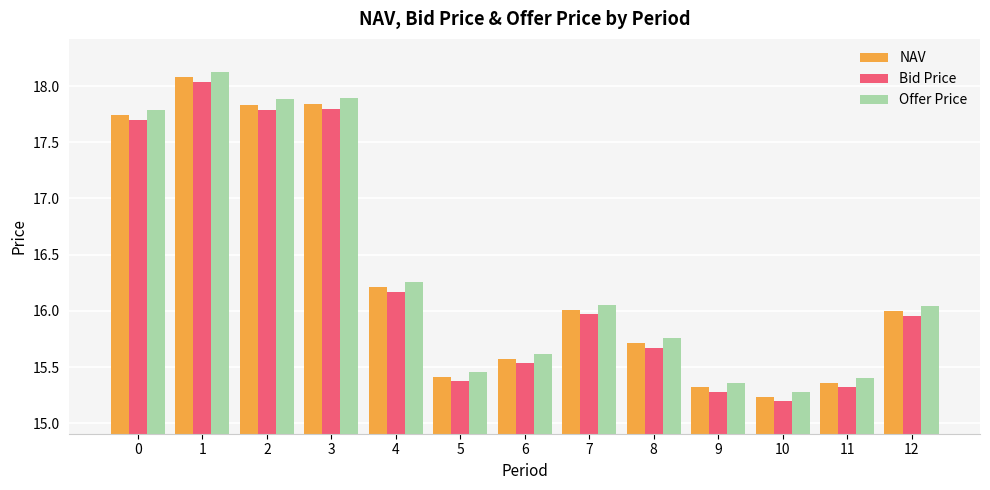

What are all the series names shown in the legend?

NAV, Bid Price, Offer Price